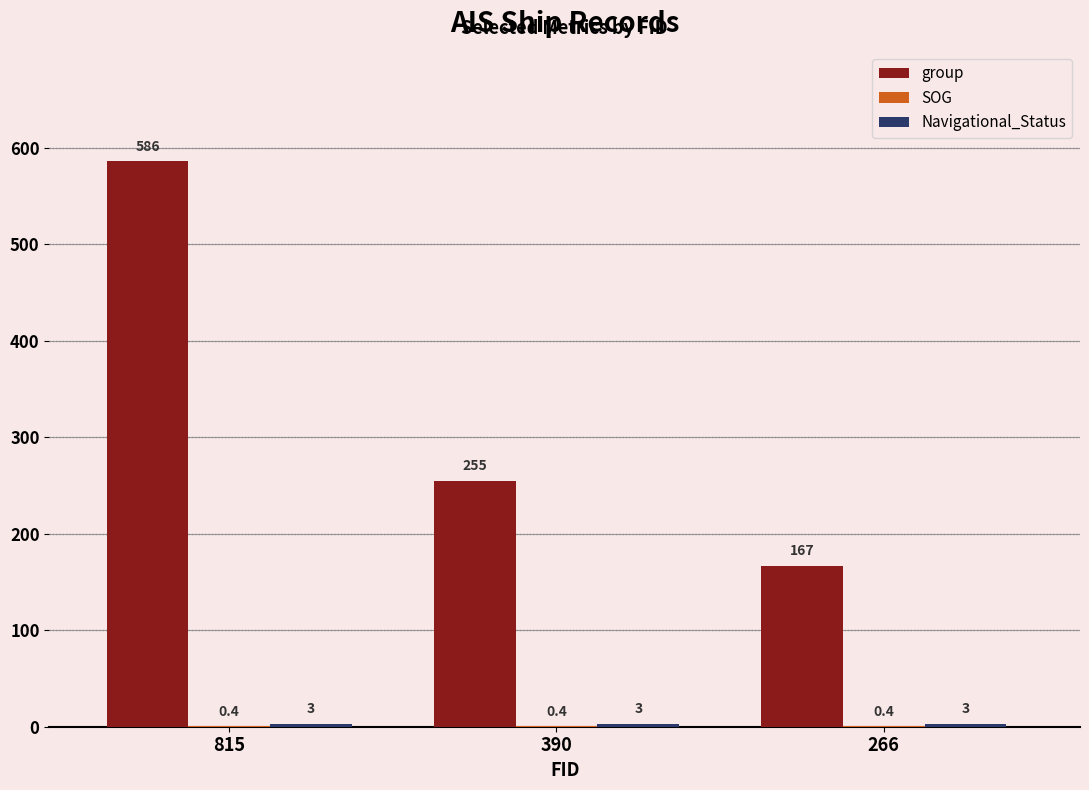

Does the chart contain stacked bars?

No